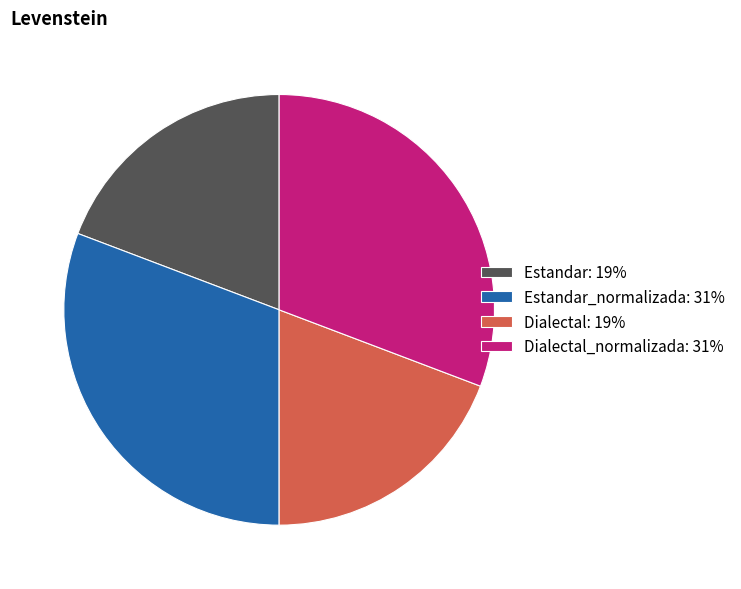

Combined, do Dialectal_normalizada: 31% and Estandar_normalizada: 31% account for over 50%?

Yes